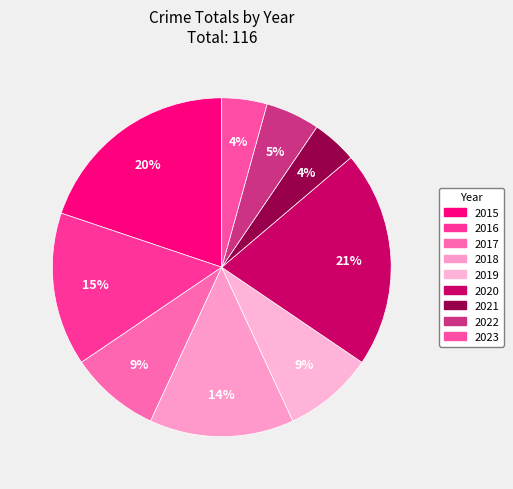

What is the ratio of the value at 2016 to the value at 2017?

1.7